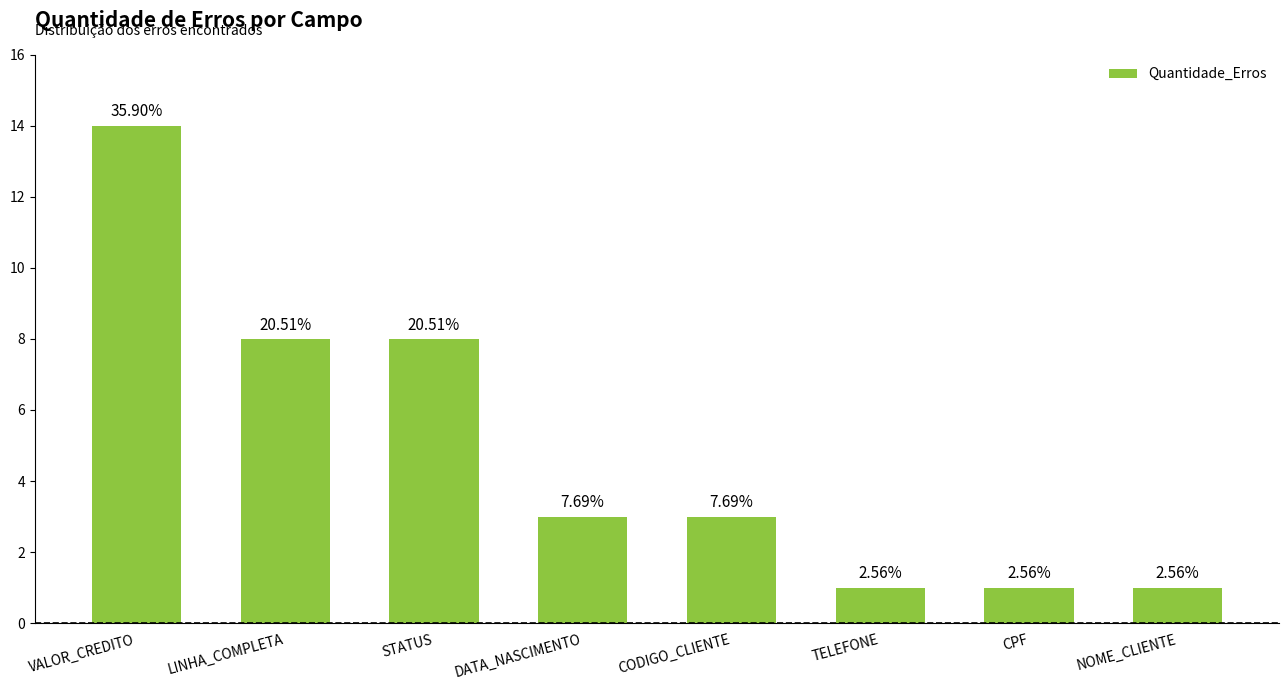

Are the bars horizontal?

No